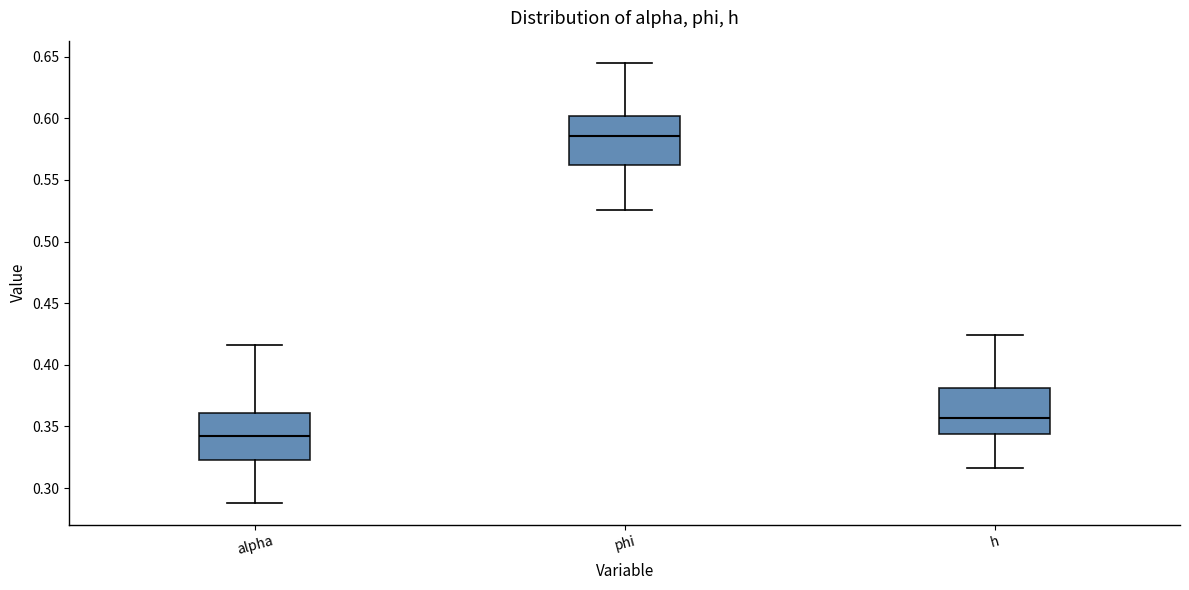

Reading left to right, read every box against the y-axis: the position of its median line, the range the box covers, and the ends of its whiskers. The values are not printed on the chart, so give them approximately, as read against the axis.

alpha: median 0.340, box 0.325 to 0.360, whiskers 0.290 to 0.415
phi: median 0.585, box 0.560 to 0.600, whiskers 0.525 to 0.645
h: median 0.355, box 0.345 to 0.380, whiskers 0.315 to 0.425